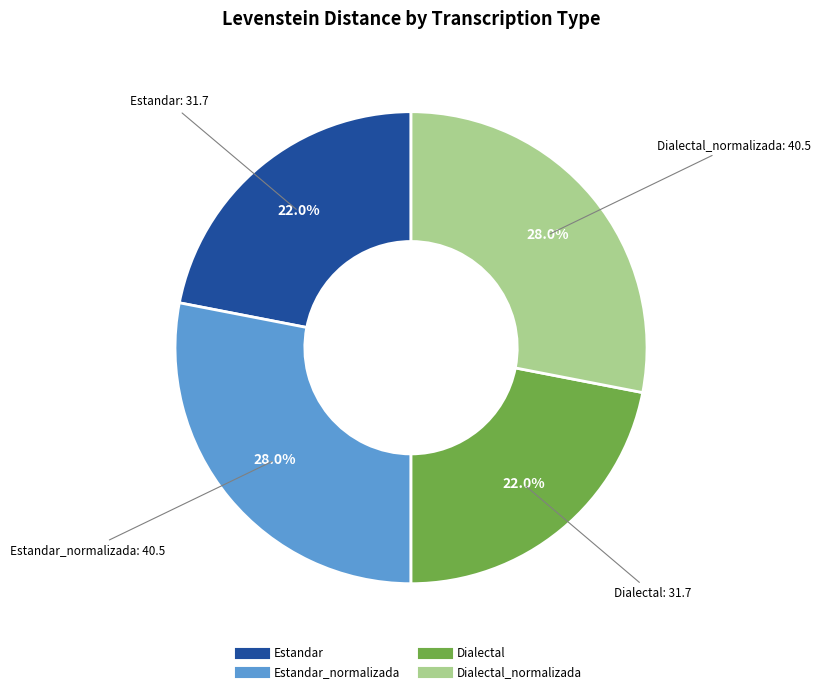

Does any single category account for the majority?

No